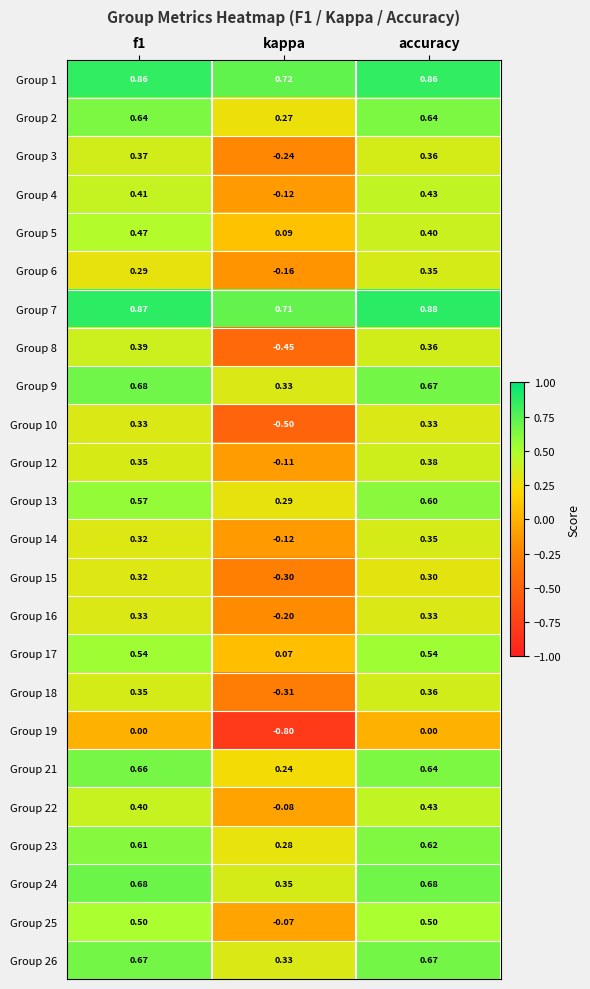

Which category has the lowest value in the Group 21 series?

kappa